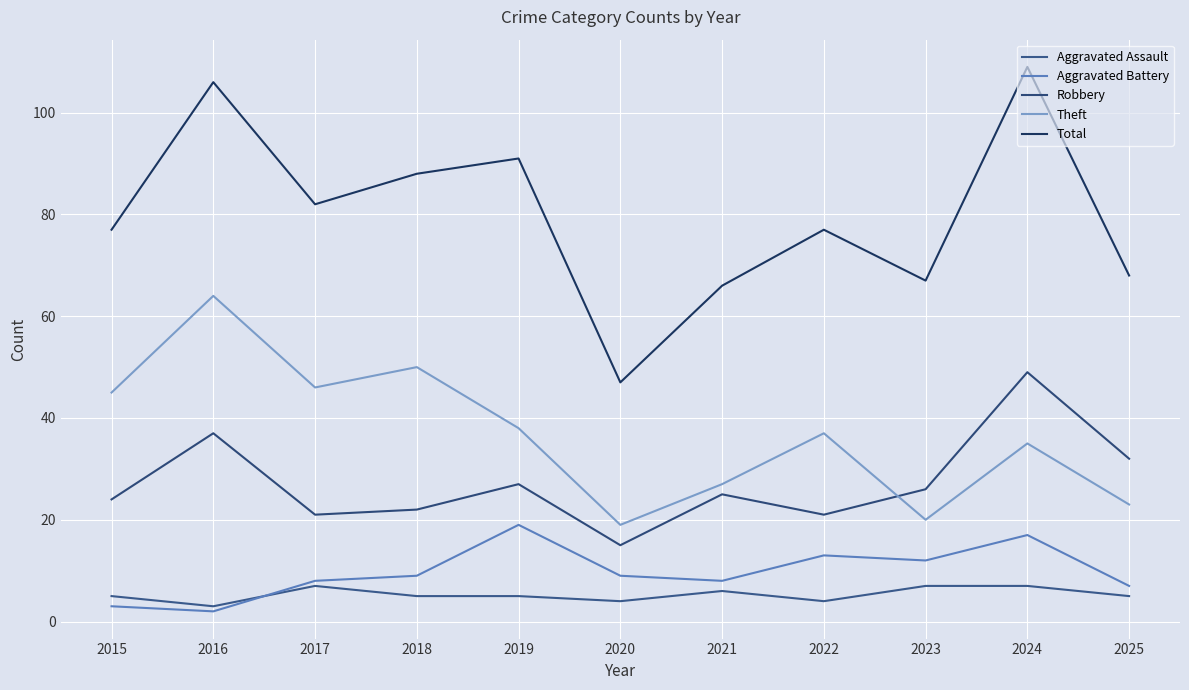

Between 2022 and 2024, which series saw the biggest shift?

Total